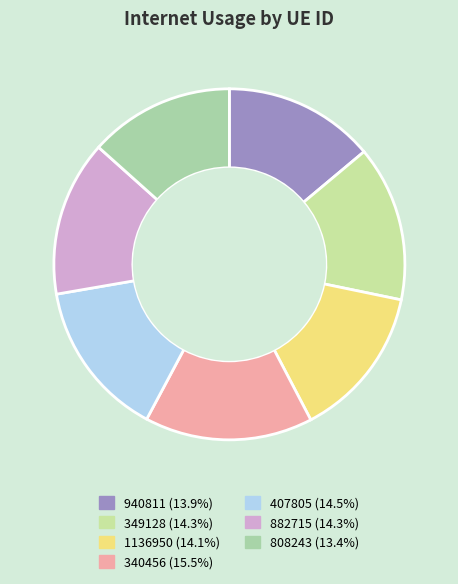

What percentage is the 340456 slice, to the nearest percent?

15%